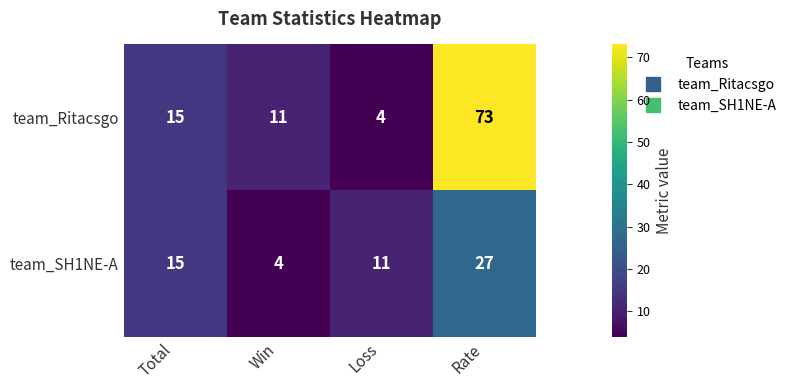

Count the number of data series in this chart.

2